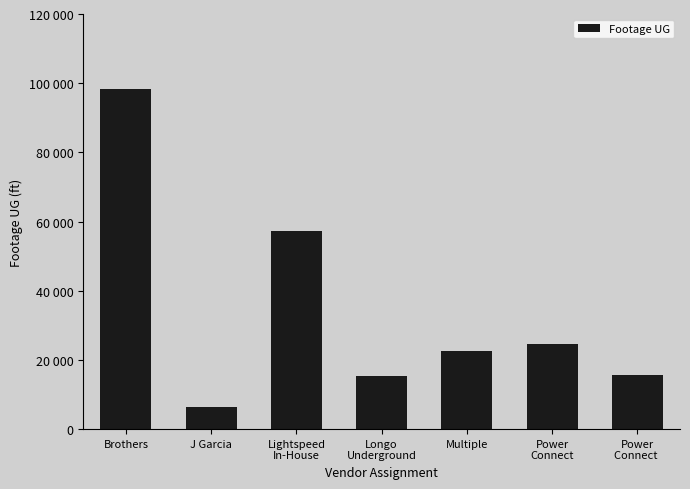

Rank the categories by value from lowest to highest.

J Garcia, Longo
Underground, Power
Connect , Multiple, Power
Connect, Lightspeed
In-House, Brothers